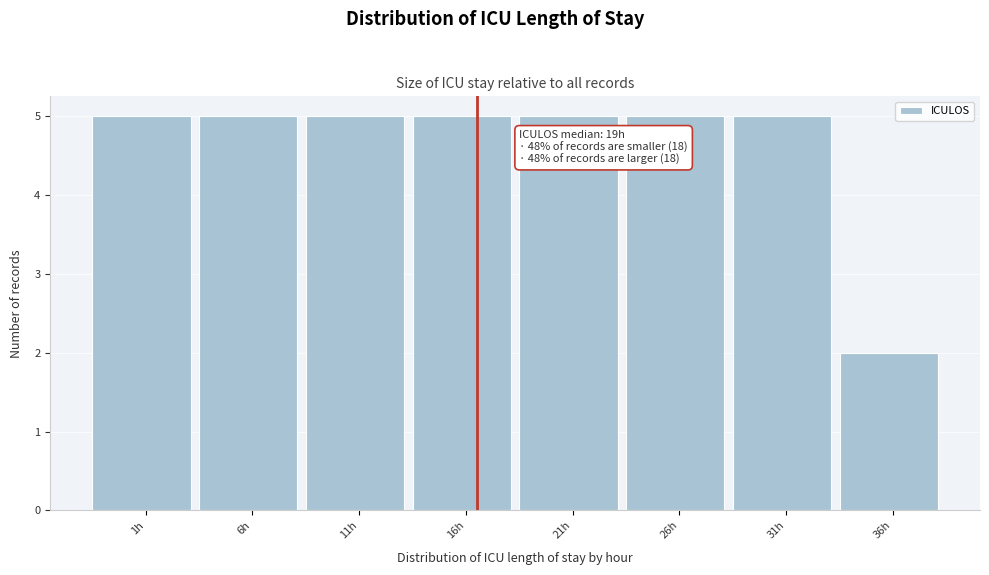

Reading right to left, what are all the values shown in this chart?

36h=2	31h=5	26h=5	21h=5	16h=5	11h=5	6h=5	1h=5